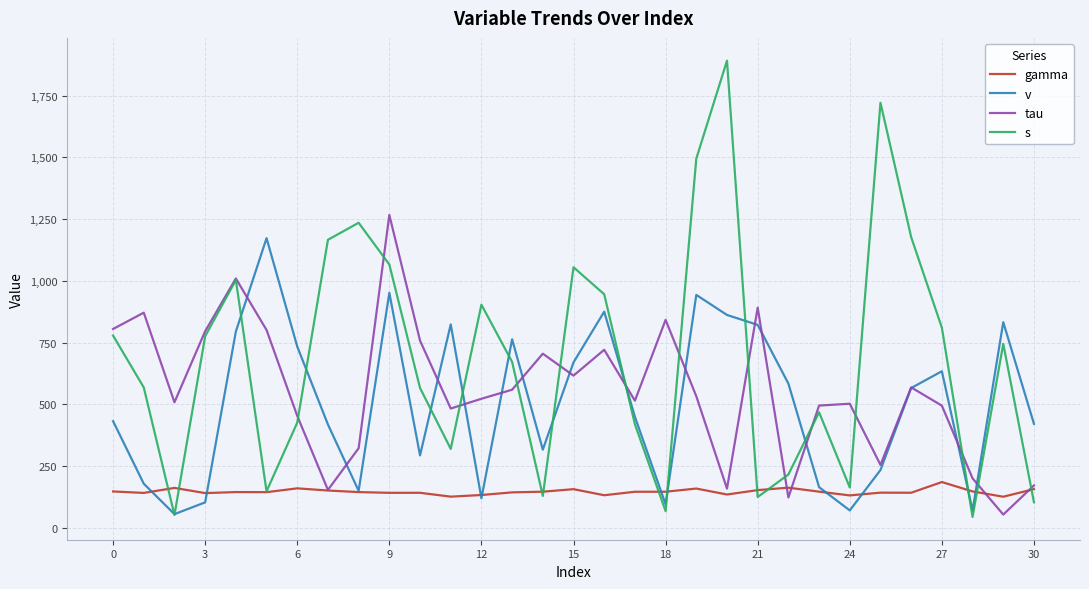

Count the number of categories in the chart.

31